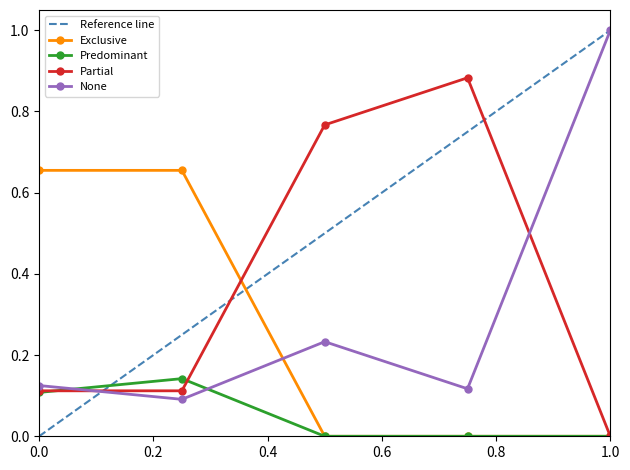

Where is Partial nearest to the value 0?

1.0